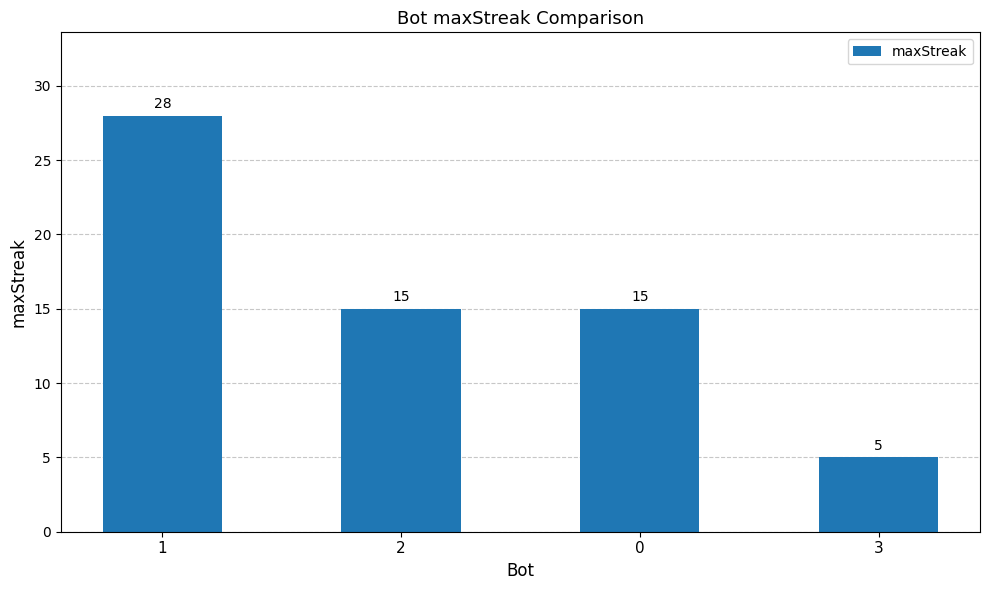

What is the approximate value at 0, to the nearest 10?

20